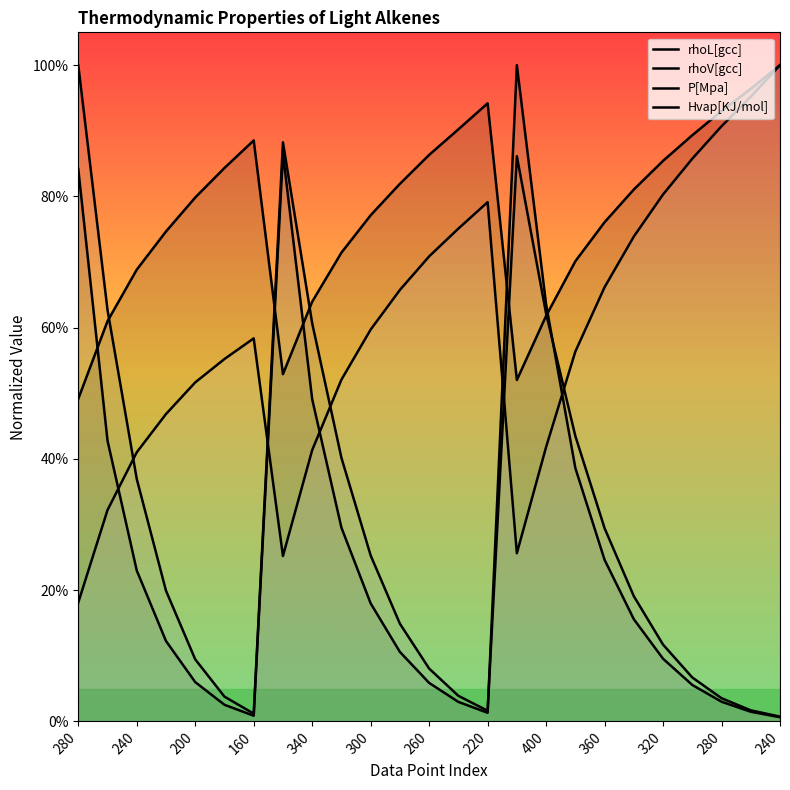

What is the value of the P[Mpa] point at the 4th from the left?

0.2